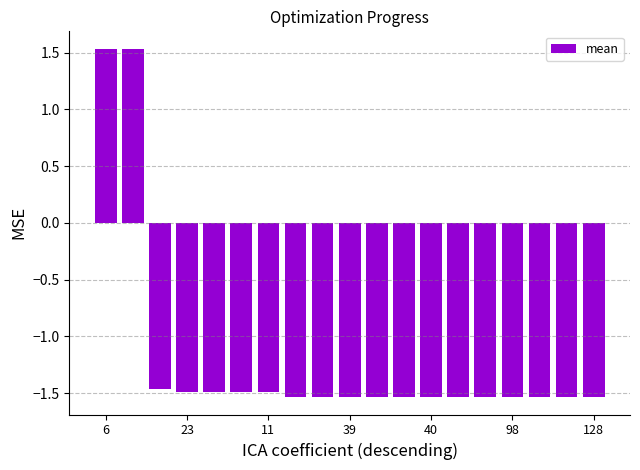

What is the difference between the maximum and minimum values?

3.1